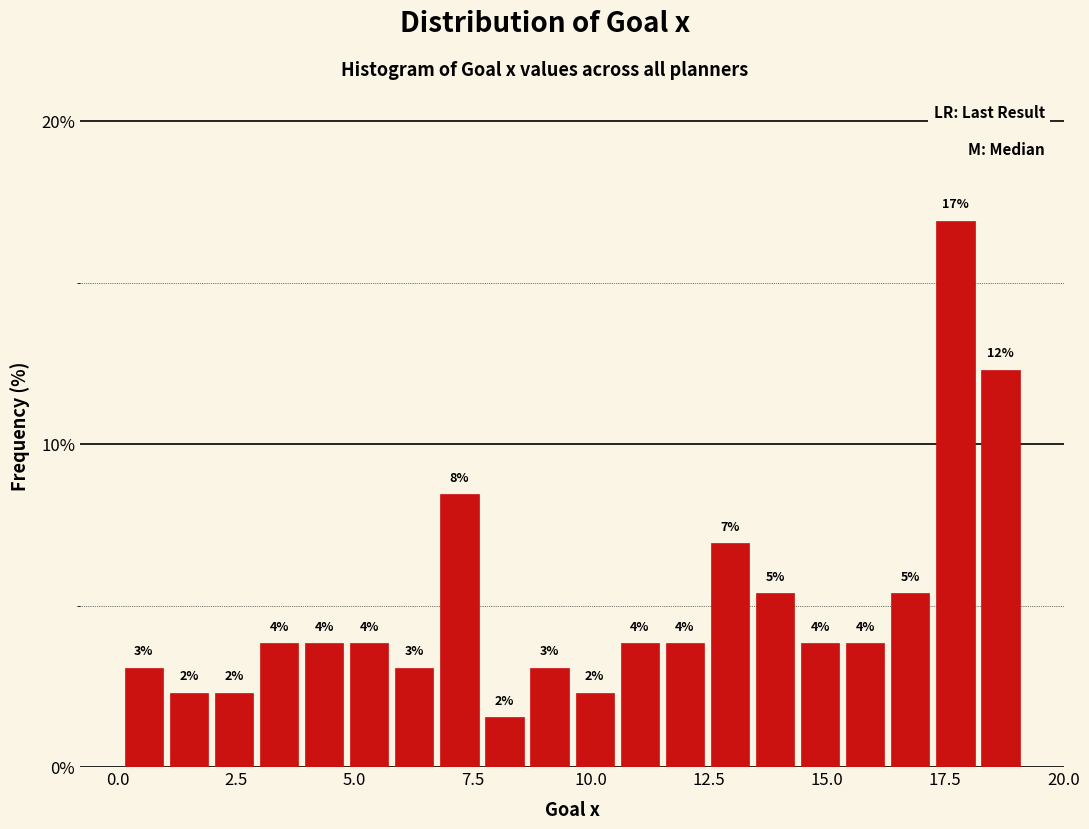

Read against the x-axis, roughly where is the centre of the tallest bar?

17.5